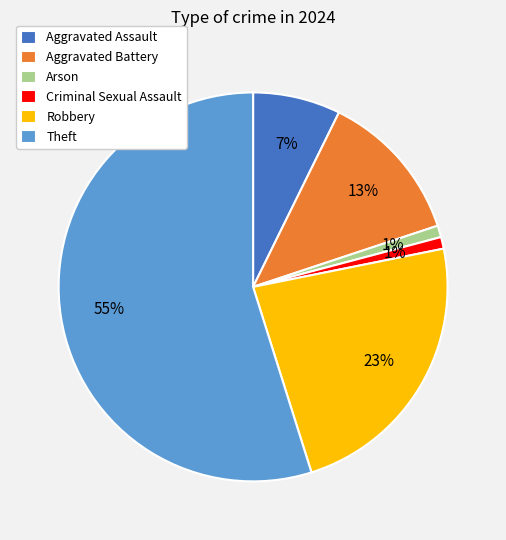

Which has a higher value, Theft or Aggravated Assault?

Theft